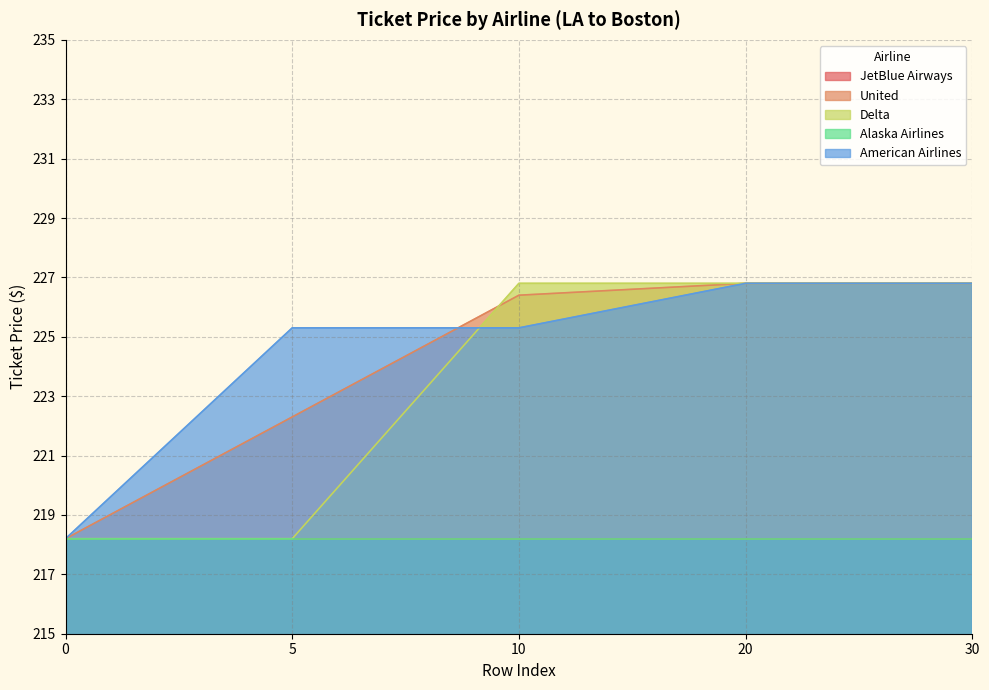

Does the chart display data point markers on the line(s)?

No